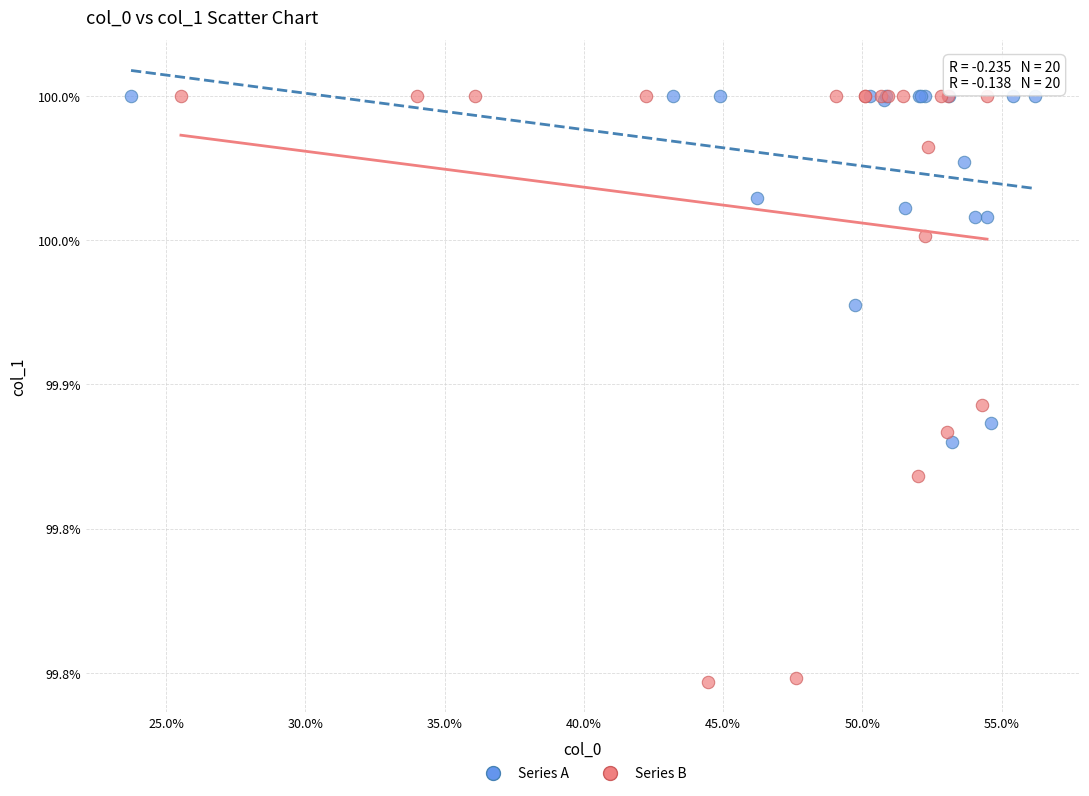

Which series has the widest spread of Y values?

Series B